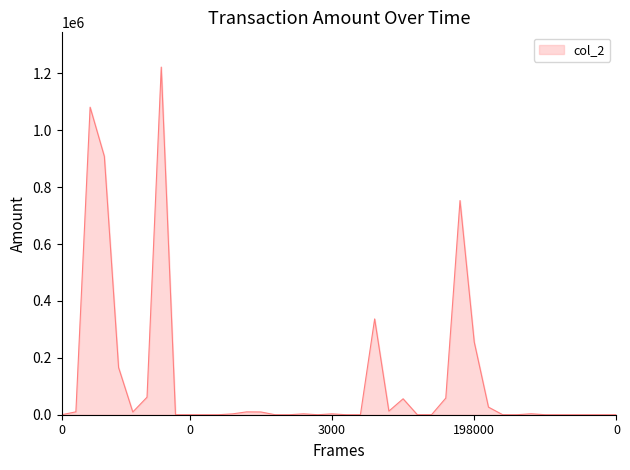

What is the difference between the maximum and minimum values?

1221810